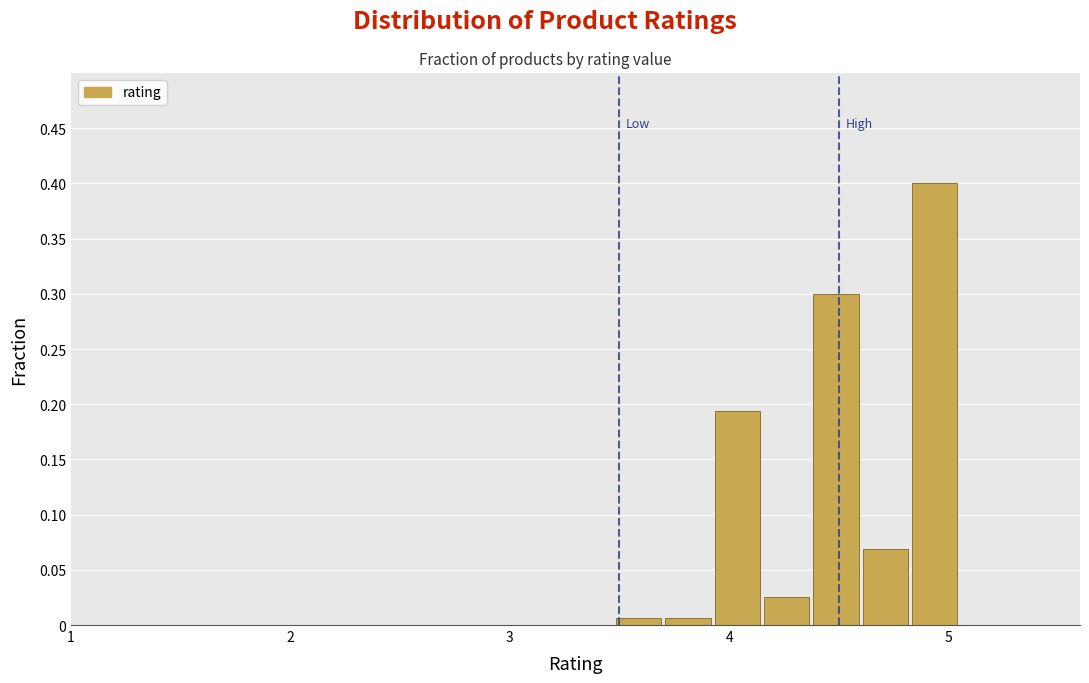

Read against the x-axis, roughly where is the centre of the tallest bar?

4.9